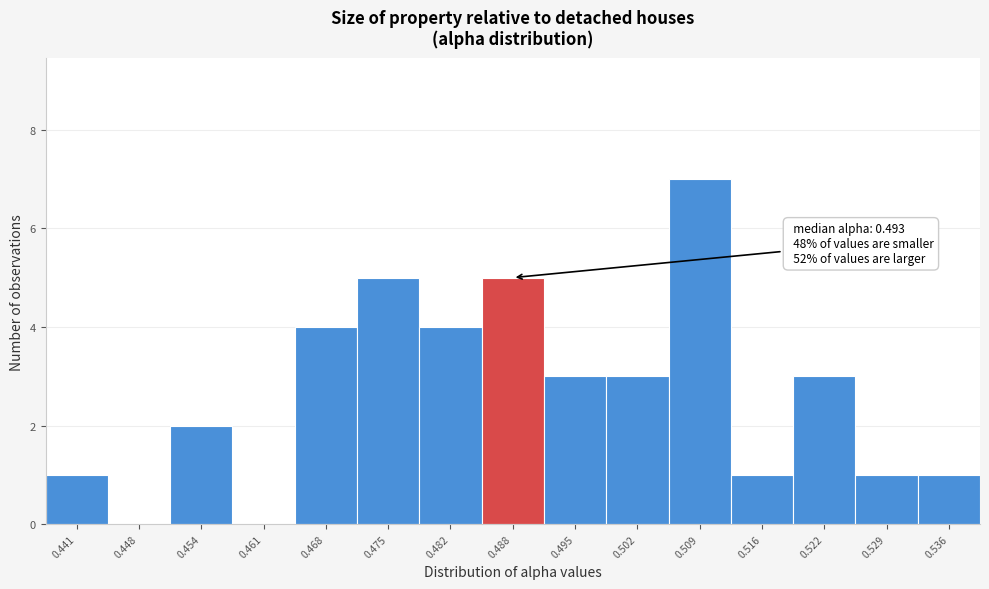

Reading right to left, transcribe all the data shown in this chart.

0.536=1	0.529=1	0.522=3	0.516=1	0.509=7	0.502=3	0.495=3	0.488=5	0.482=4	0.475=5	0.468=4	0.461=0	0.454=2	0.448=0	0.441=1